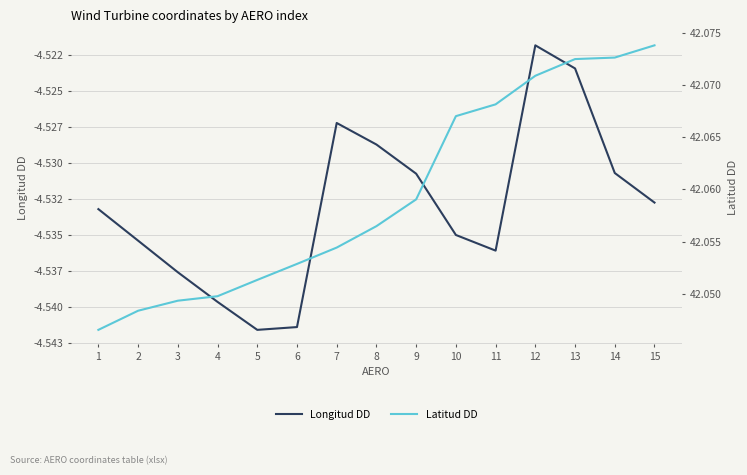

List the labels in order of Longitud DD value, smallest first.

5, 6, 4, 3, 11, 2, 10, 1, 15, 9, 14, 8, 7, 13, 12